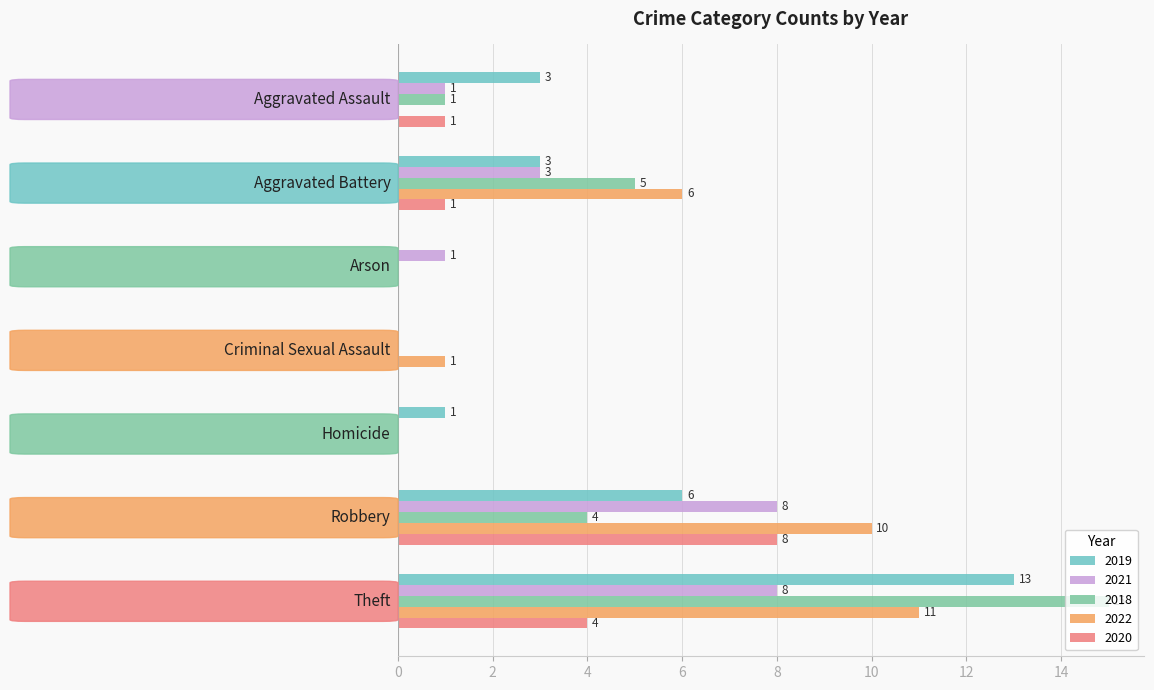

What is the highest value of the 2021 series?

8